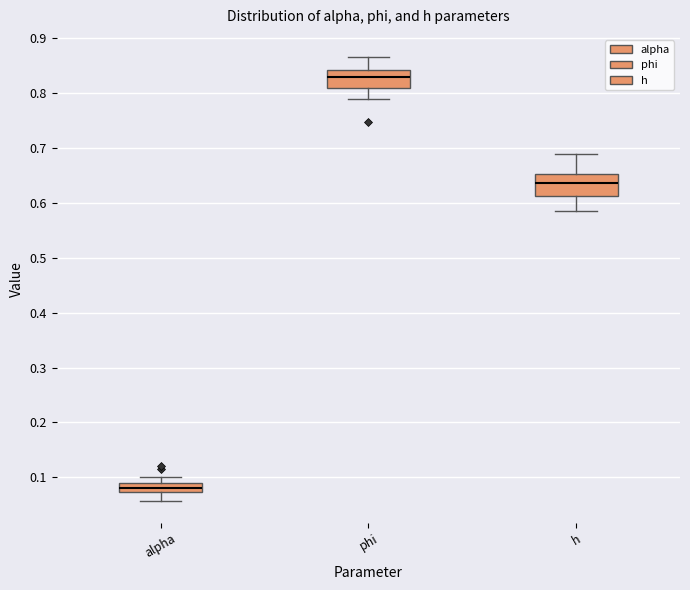

Reading left to right, transcribe this box plot: for each box, give where its median line is, the range the box spans, and where its two whiskers end, as read against the y-axis. The values are not printed on the chart, so give them approximately, as read against the axis.

alpha: median 0.08, box 0.07 to 0.09, whiskers 0.06 to 0.10
phi: median 0.83, box 0.81 to 0.84, whiskers 0.79 to 0.87
h: median 0.64, box 0.61 to 0.65, whiskers 0.59 to 0.69